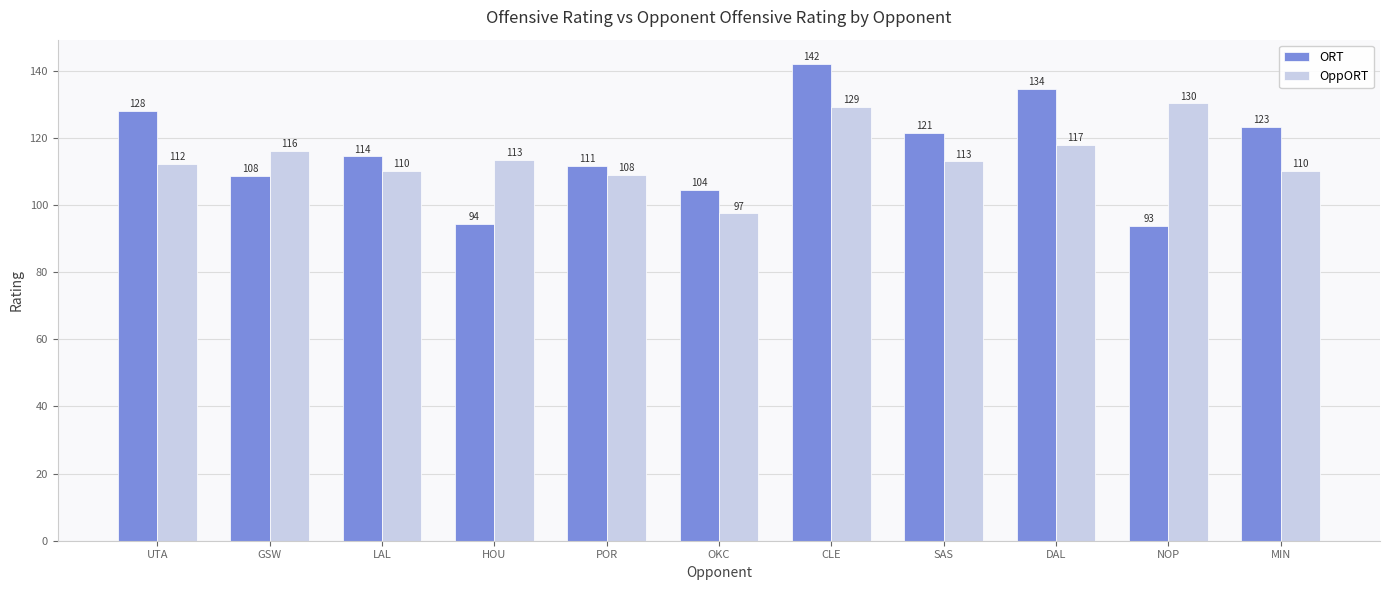

Is it true that OppORT equals 65.9 at SAS?

False